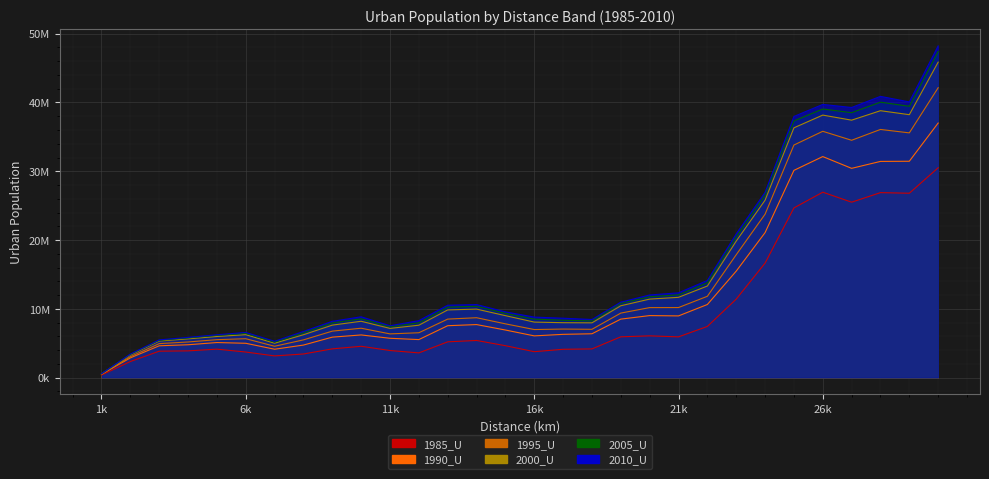

At how many categories does at least one series exceed 1409987?

29